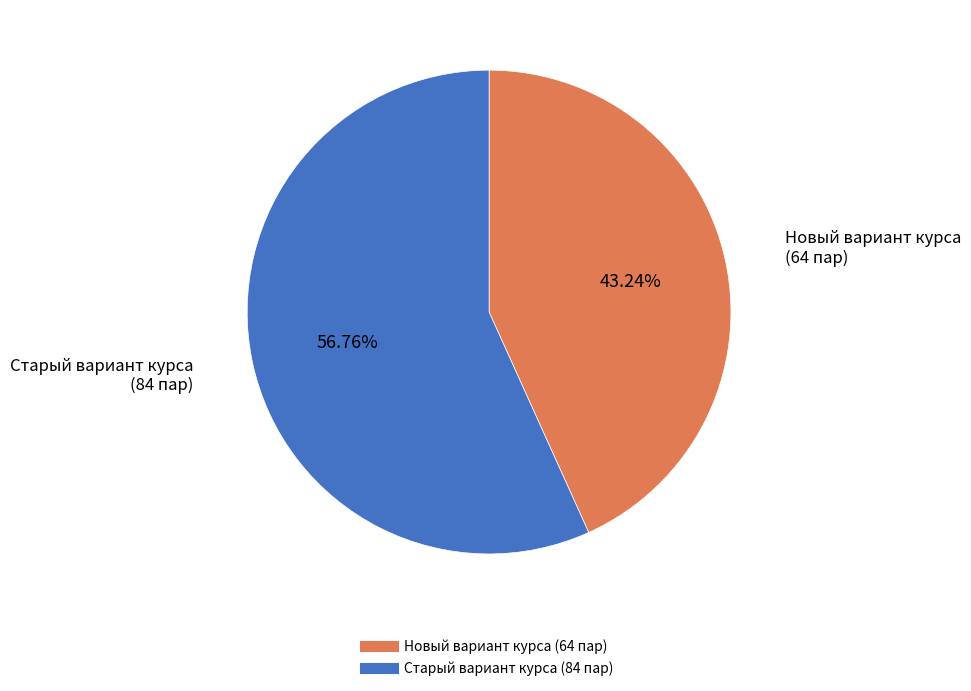

Between Старый вариант курса and Новый вариант курса, which is larger?

Старый вариант курса